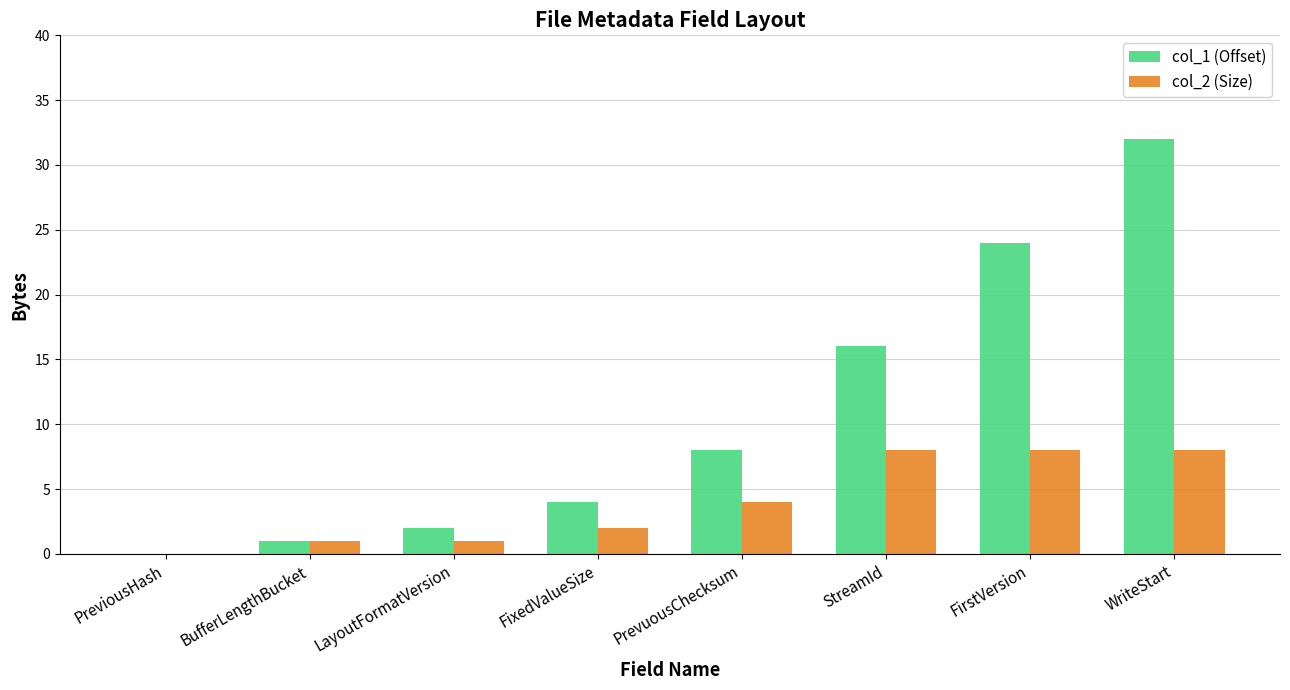

Is it true that col_1 (Offset) equals 16 at StreamId?

True